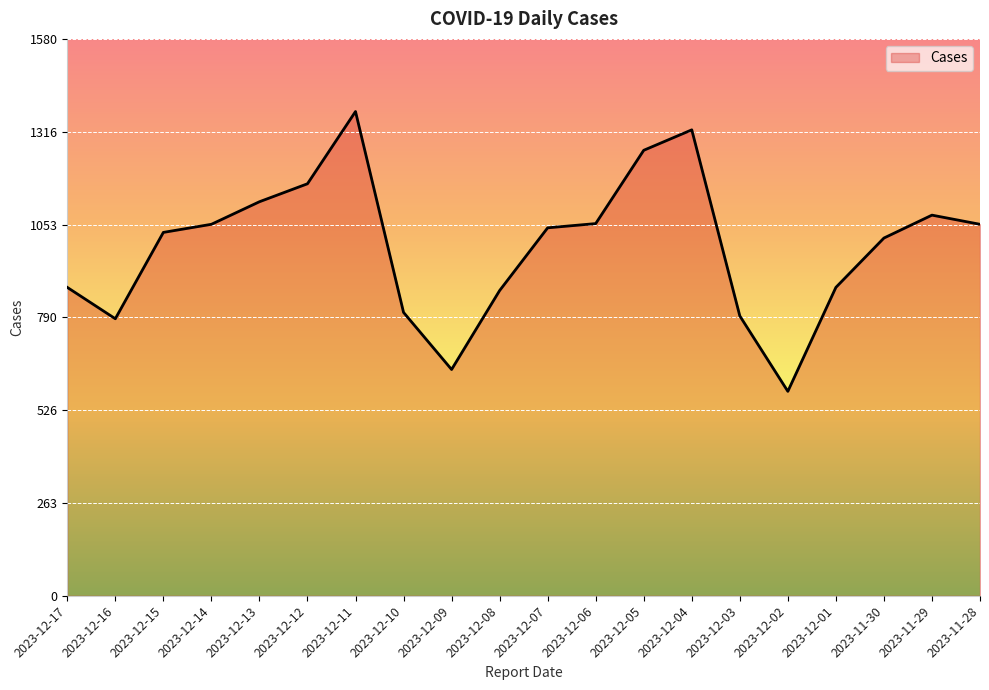

What is the difference between the values at 2023-12-08 and 2023-12-03?

72